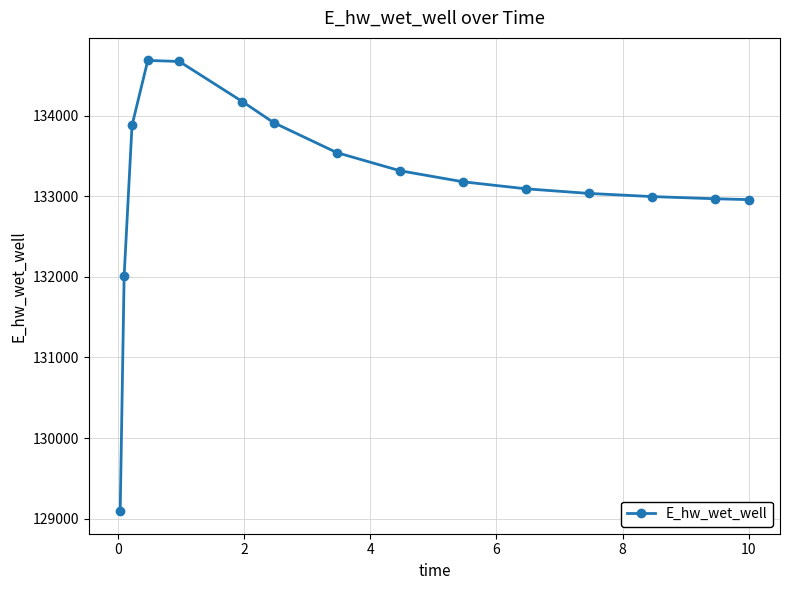

What is the smallest value displayed?

129092.0